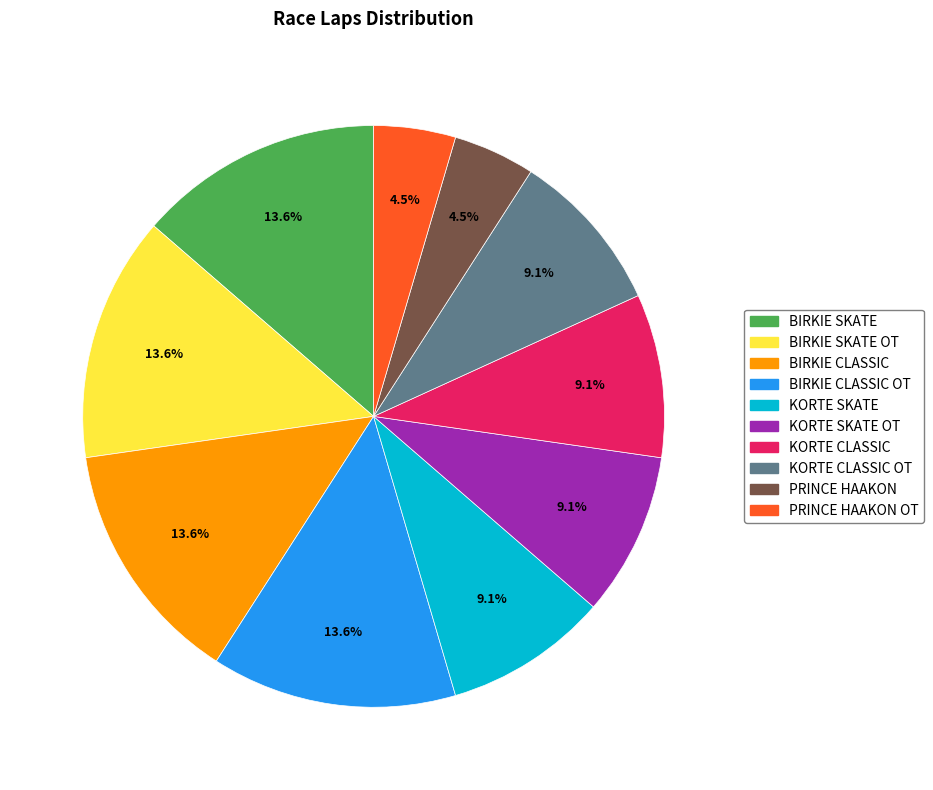

Is there any slice that represents more than half of the pie?

No